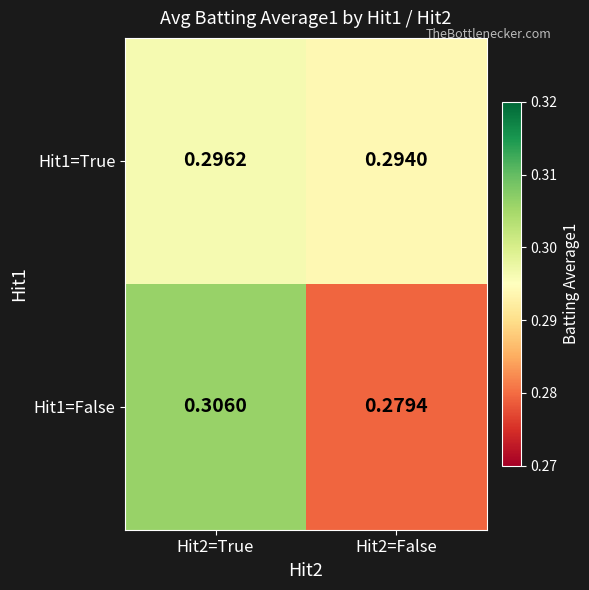

How many data points does each series have?

2